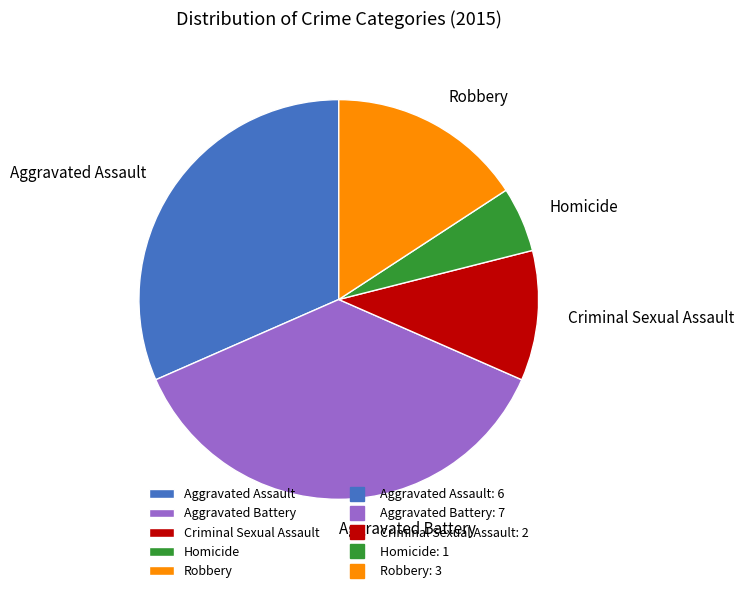

Which has a higher value, Aggravated Battery or Aggravated Assault?

Aggravated Battery